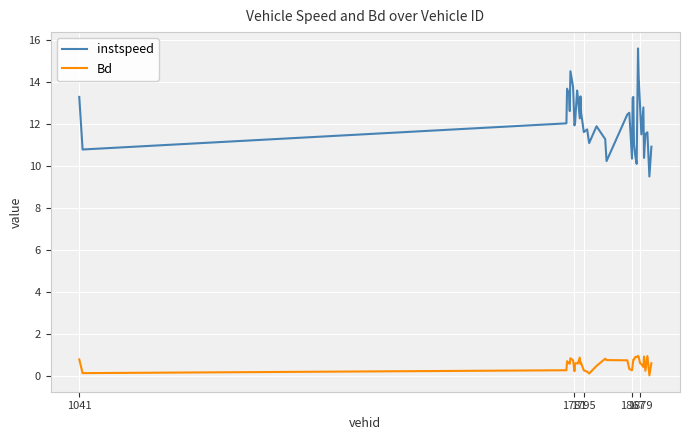

What is the difference between the maximum and minimum values in the instspeed series?

6.1